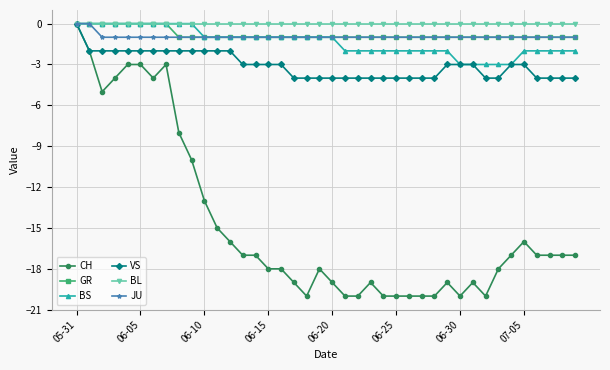

What is the smallest value displayed?

-20